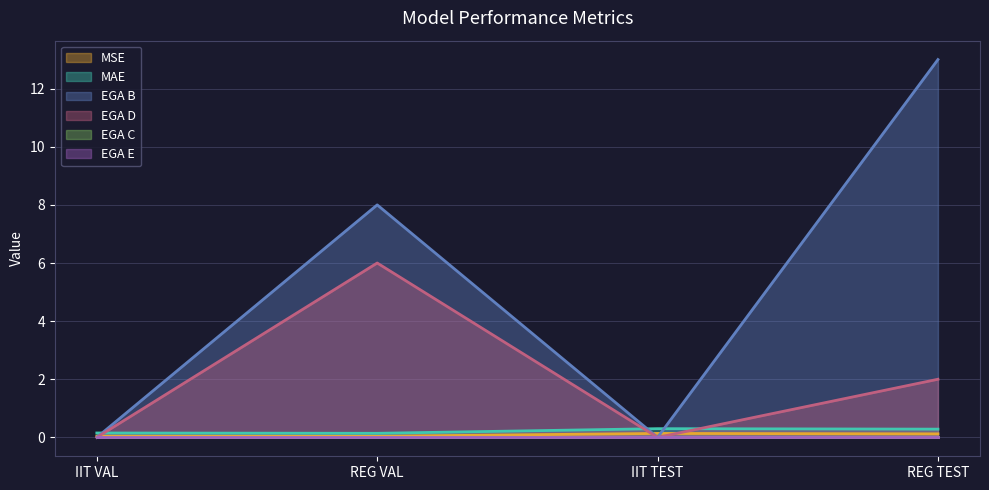

What is the label of the 1st point from the right?

REG TEST